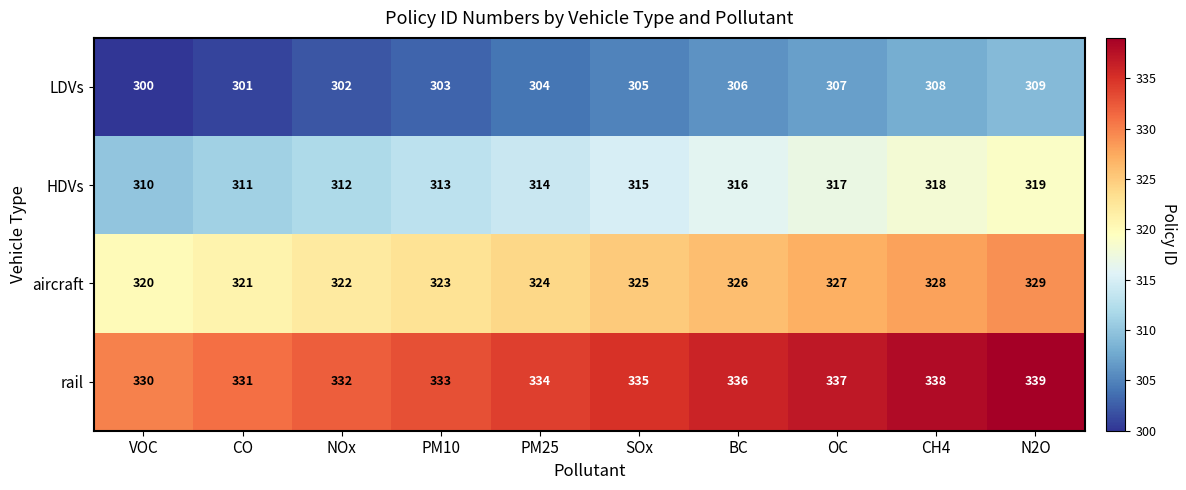

At how many categories does at least one series exceed 303?

10